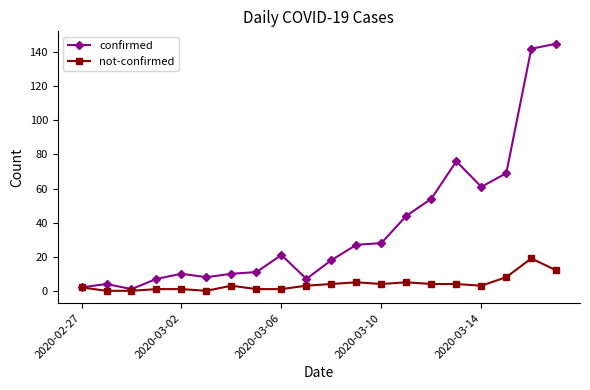

At how many categories does at least one series exceed 64?

4